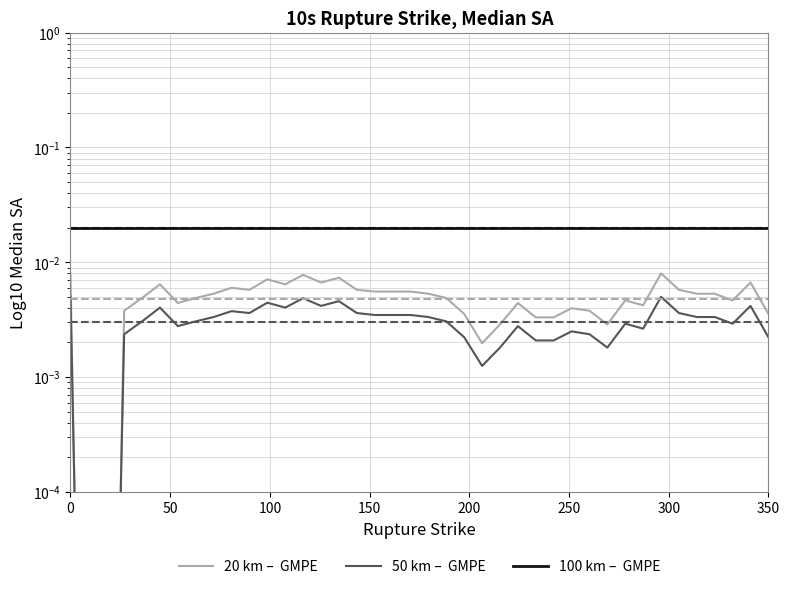

What are all the series names shown in the legend?

20 km –  GMPE, 50 km –  GMPE, 100 km –  GMPE